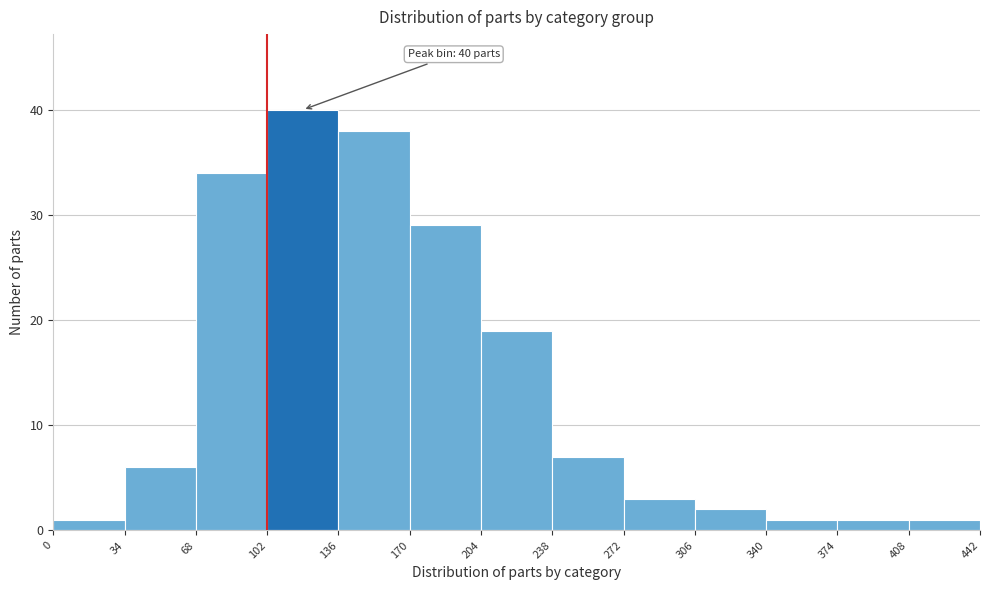

Over which range of the x-axis is the bar tallest?

102 to 136